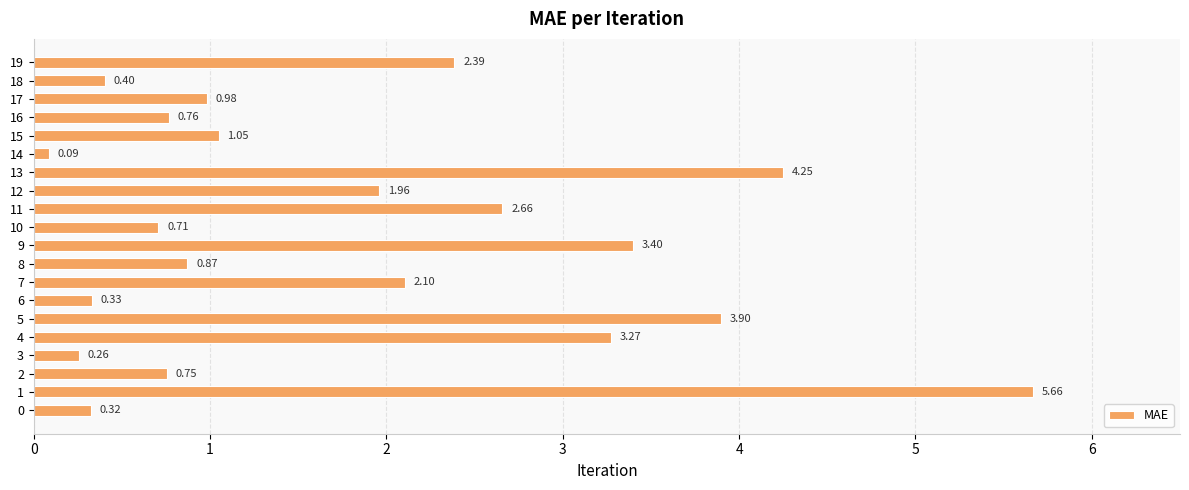

What is the sum of the values at 6 and 2?

1.1